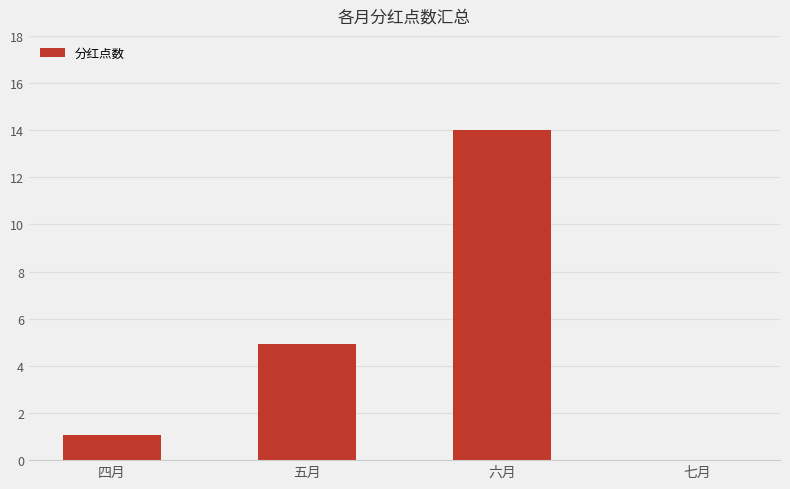

Which label corresponds to the largest value in the chart?

六月